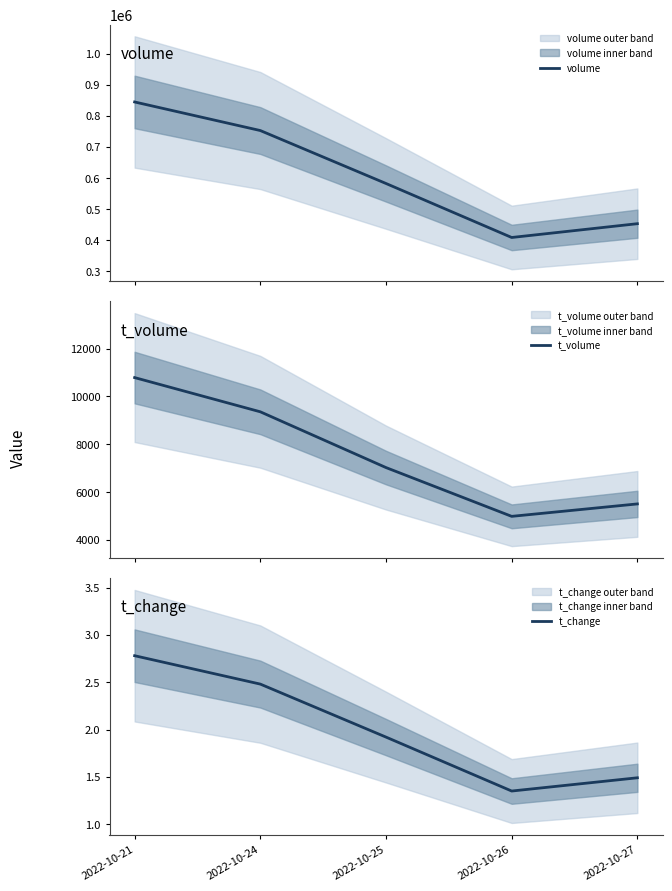

Is this an area chart (filled region under the line)?

No